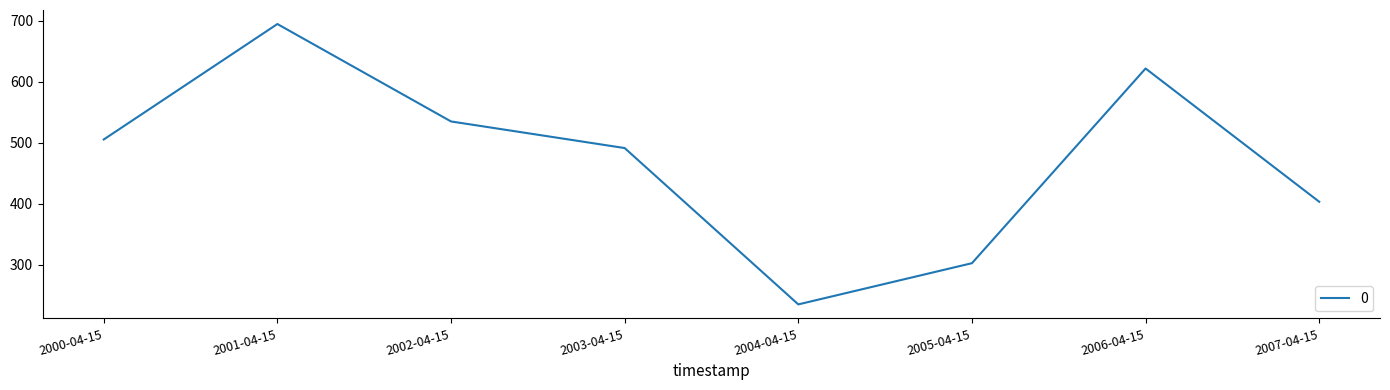

Rank the categories by value from highest to lowest.

2001-04-15, 2006-04-15, 2002-04-15, 2000-04-15, 2003-04-15, 2007-04-15, 2005-04-15, 2004-04-15